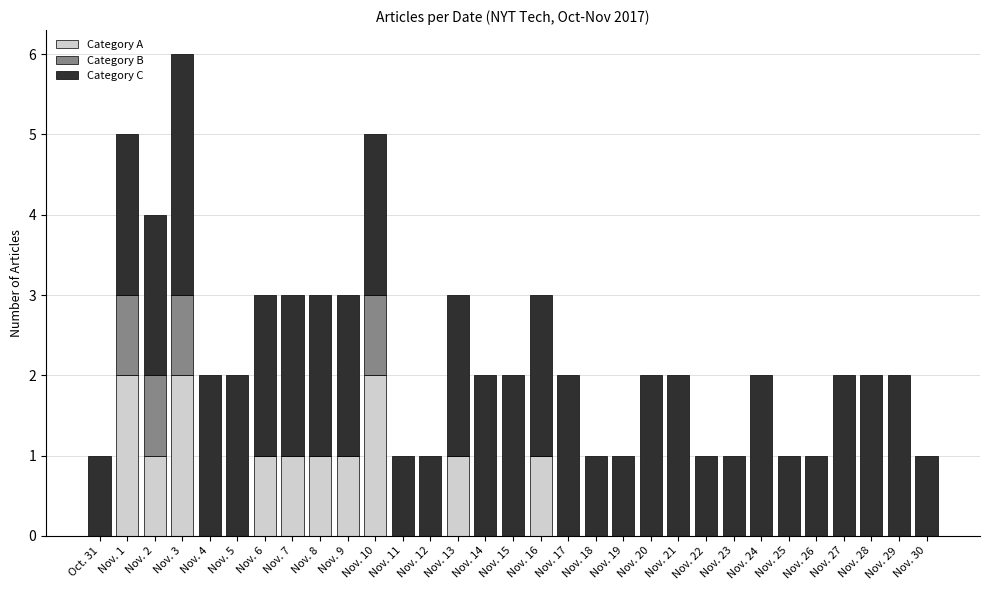

At which category is the sum across all series the highest?

Nov. 3